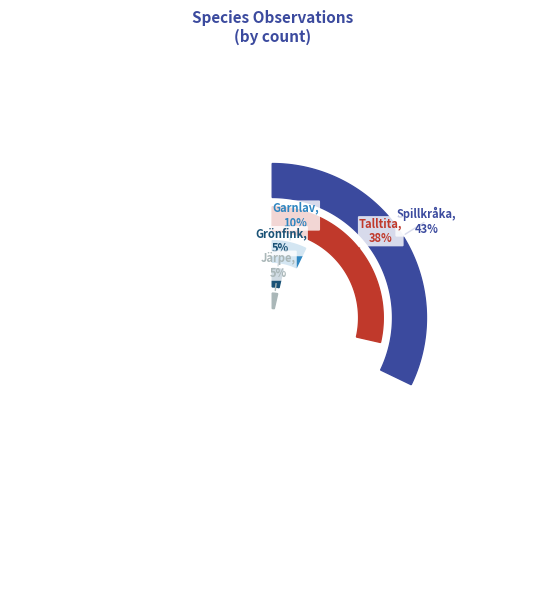

Rank the categories by value from lowest to highest.

Grönfink, Järpe, Garnlav, Talltita, Spillkråka